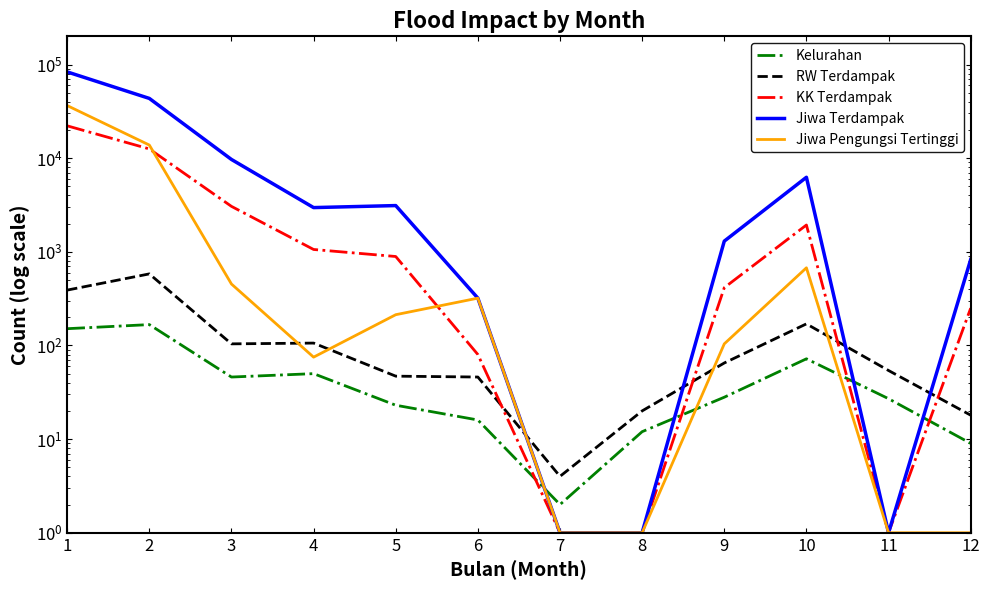

What is the total value across all series at 6?

782